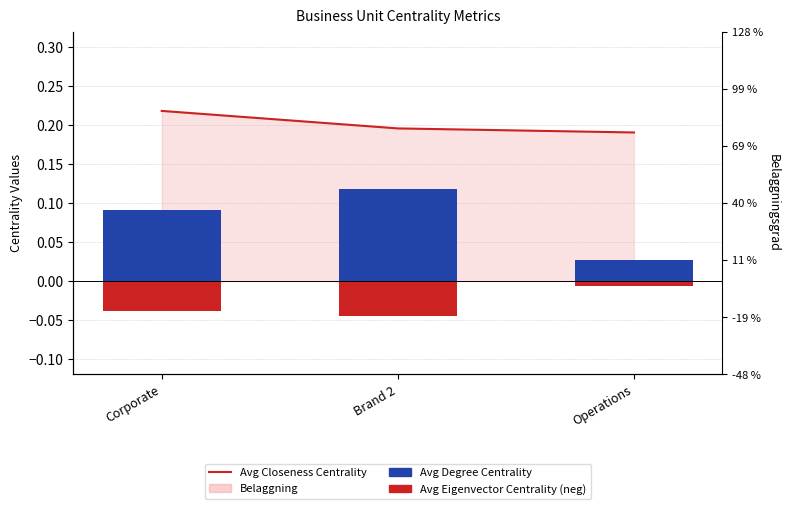

At which category does the chart reach its minimum across all series?

Brand 2